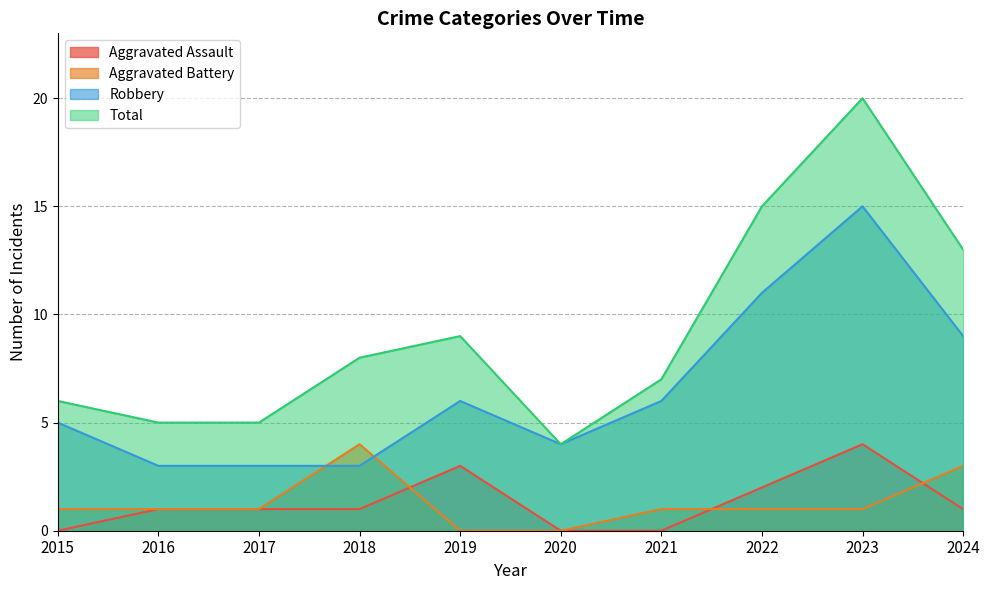

True or false: Aggravated Assault has a value of 1 at 2018.

True